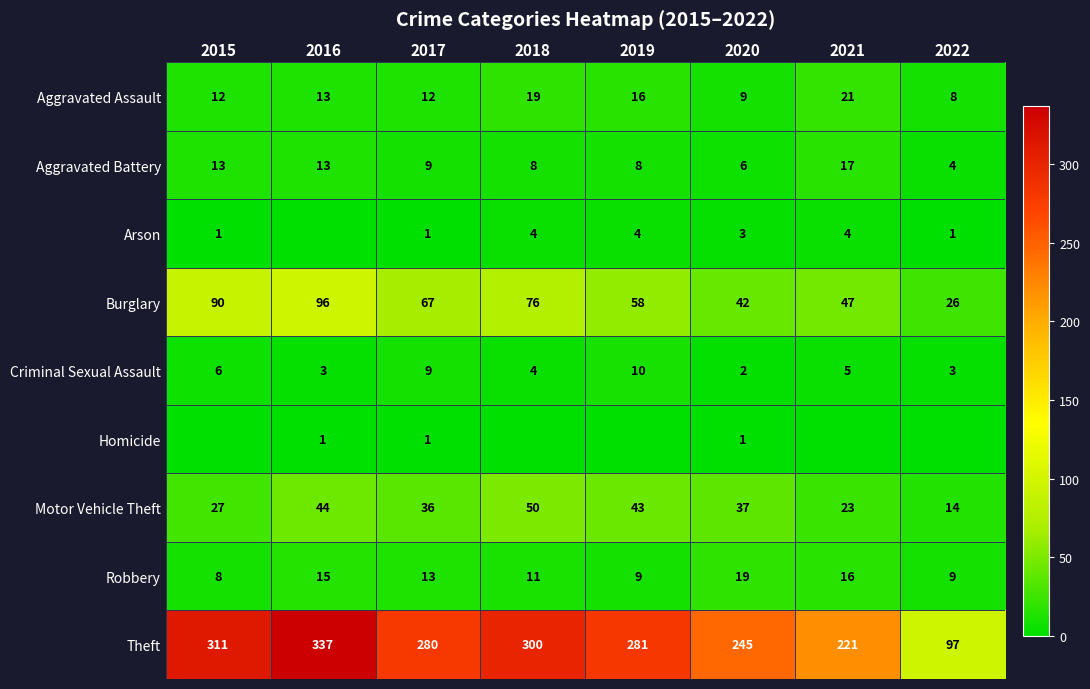

Which category has the highest value in the Theft series?

2016